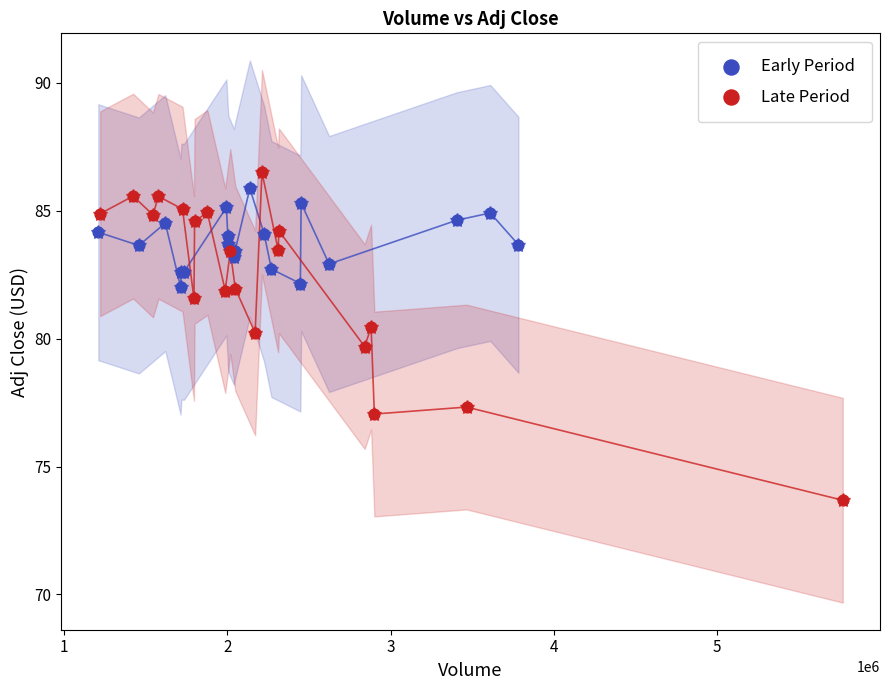

Which series reaches the minimum Y coordinate?

Late Period